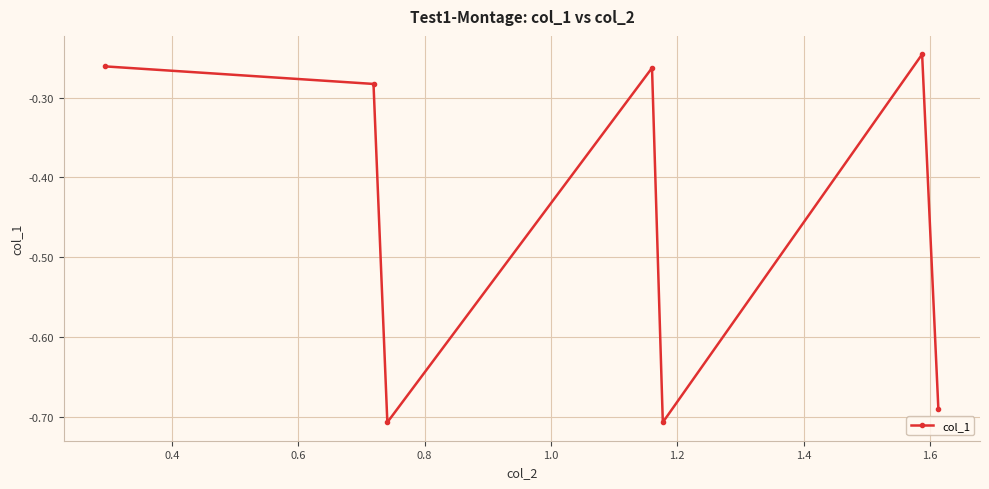

True or false: the data has more than 2 interior local peaks.

False